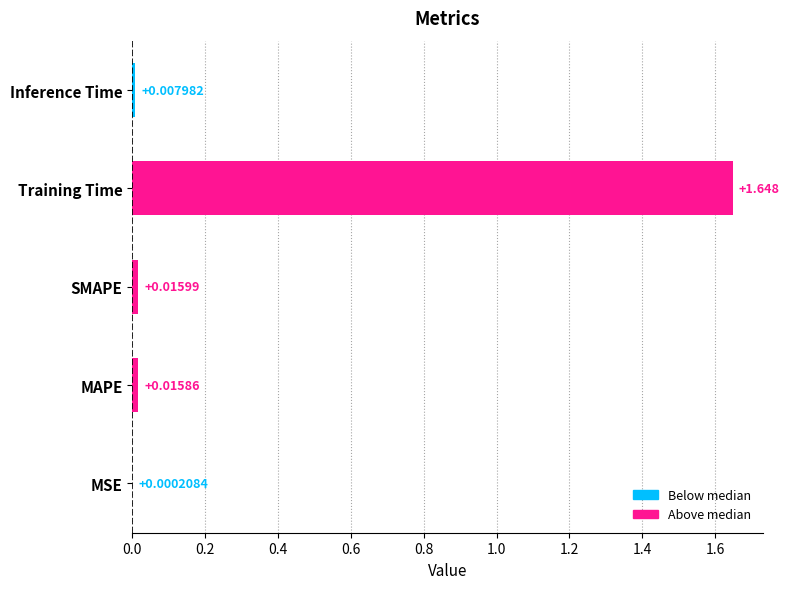

Where is the data nearest to the value 0?

MSE